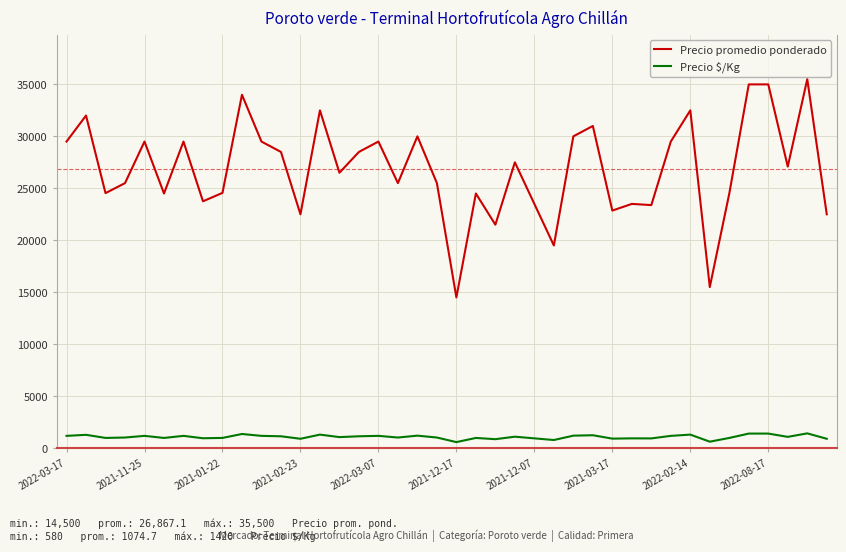

True or false: Precio promedio ponderado and Precio $/Kg cross at least once.

False